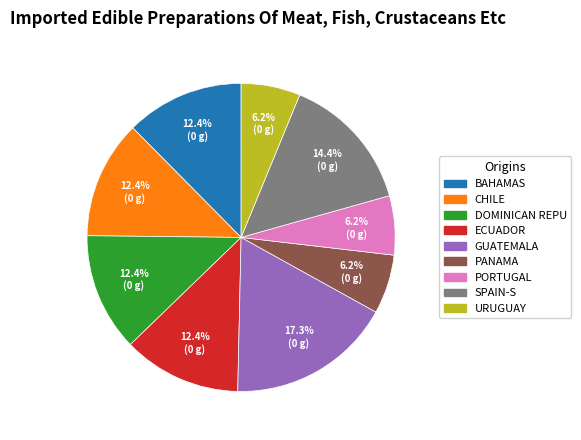

Does any single category account for the majority?

No